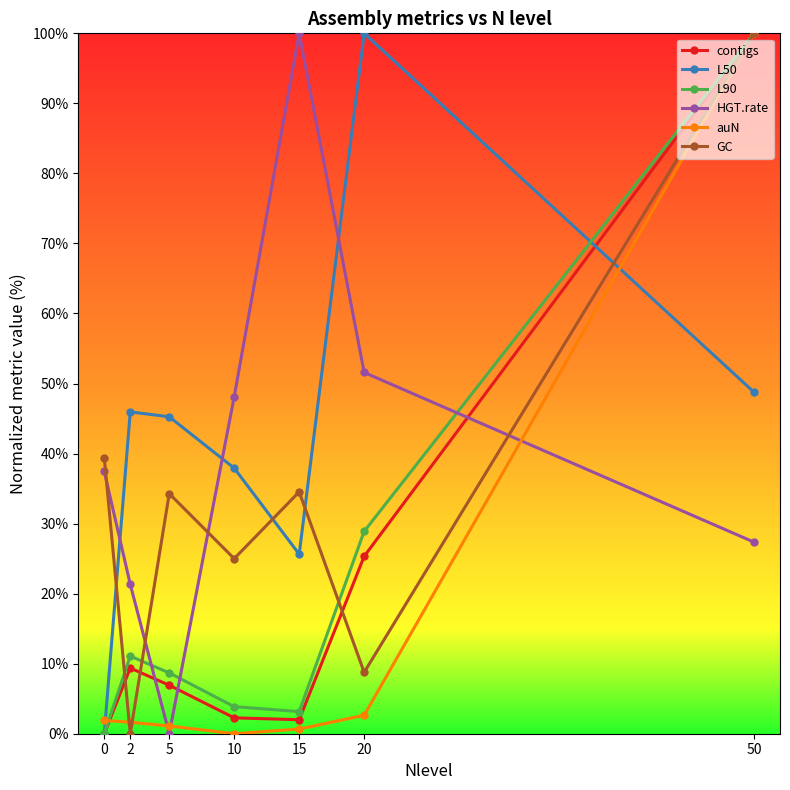

How many categories are shown in the chart?

7